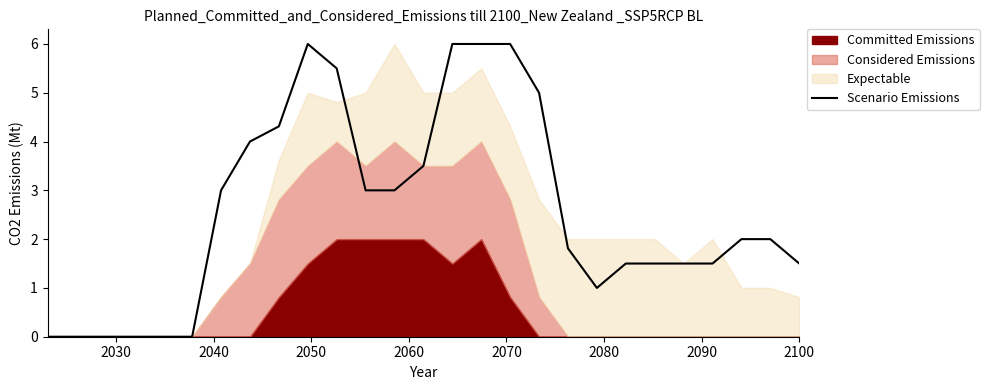

What is the maximum value for Scenario Emissions?

6.0